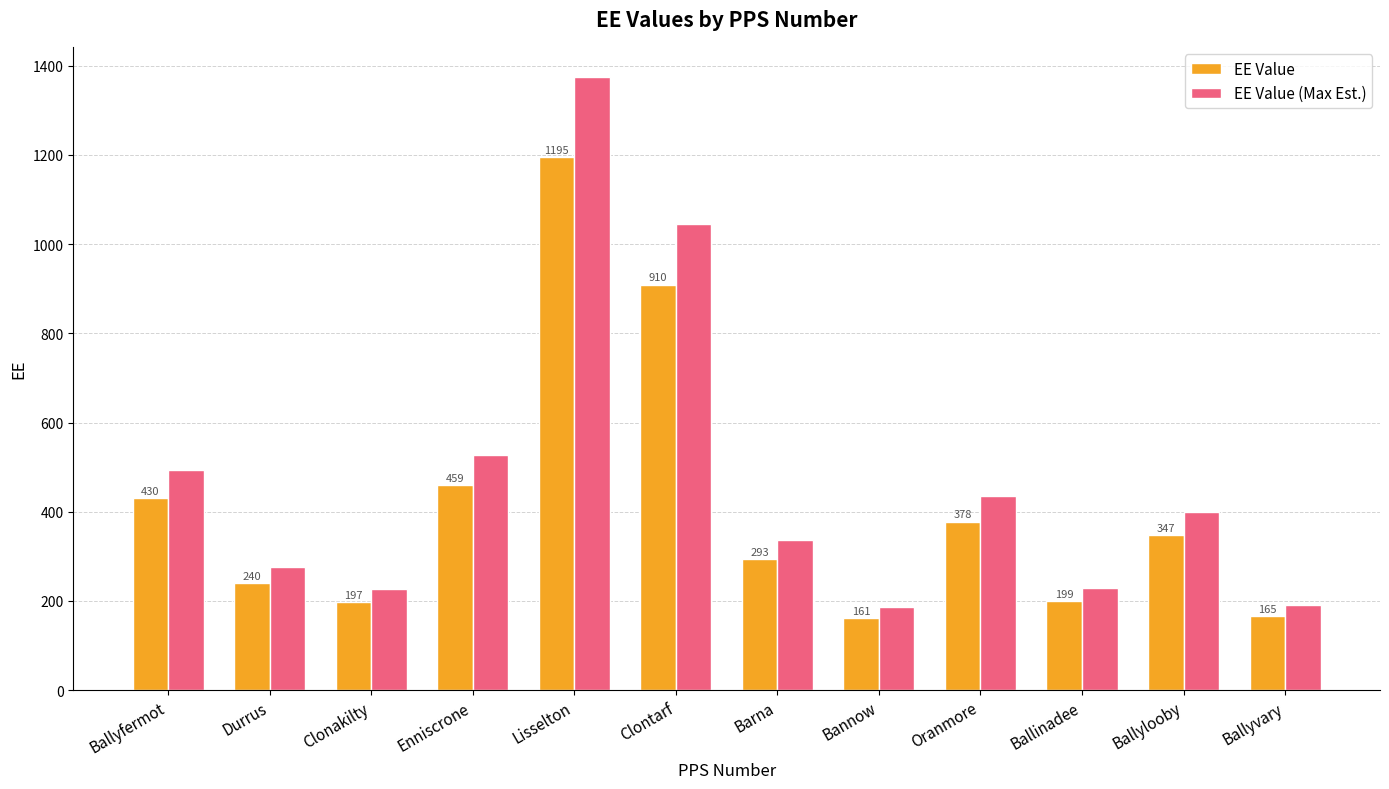

Is it true that EE Value (Max Est.) equals 1373.8 at Lisselton?

True